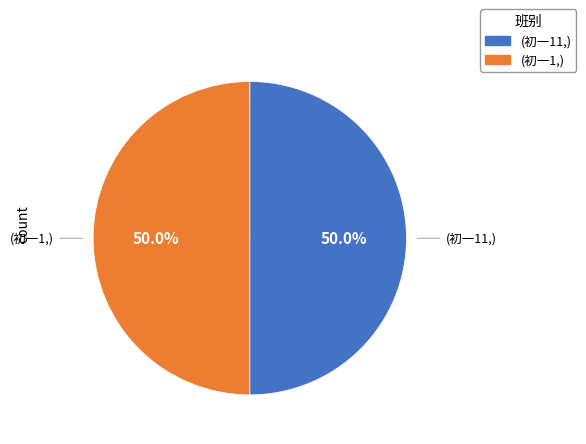

How many segments does this pie chart have?

2